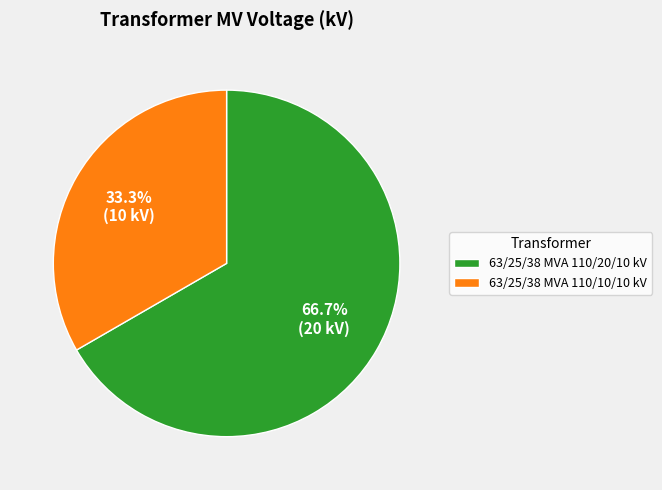

How many segments does this pie chart have?

2